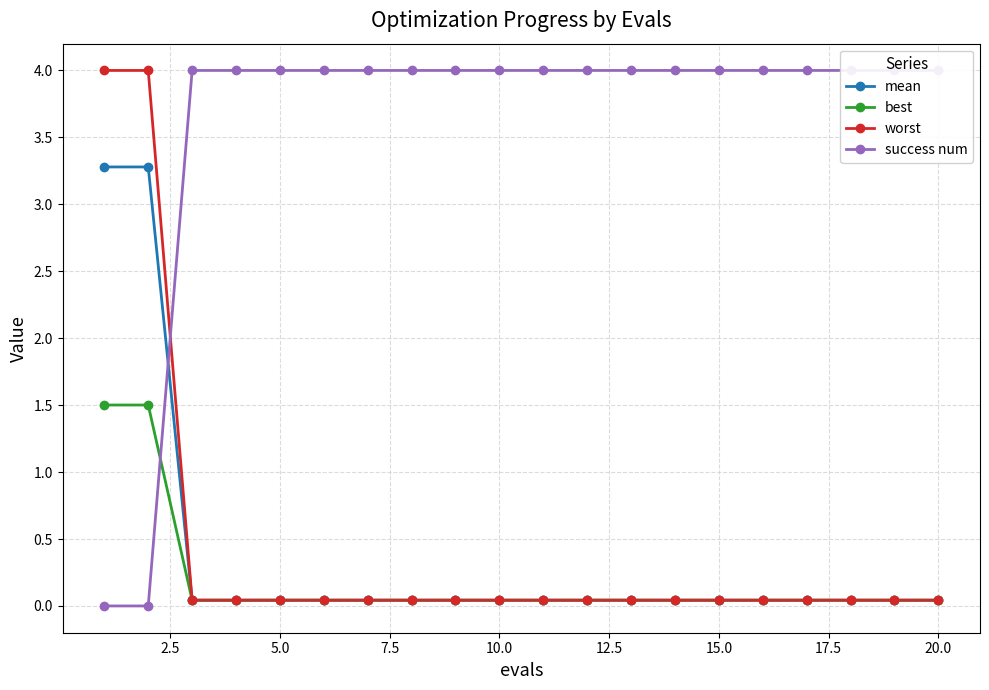

Rank the series at 5.0 from highest to lowest value.

success num, worst, mean, best